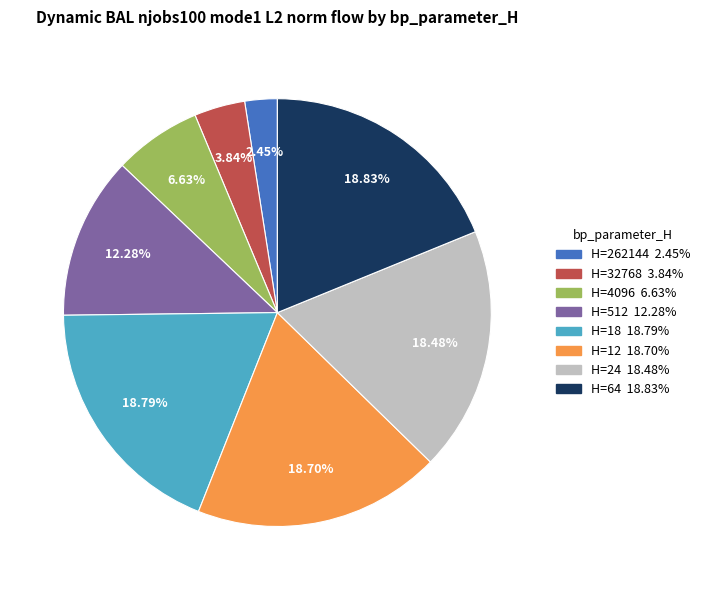

How many slices are in this pie chart?

8